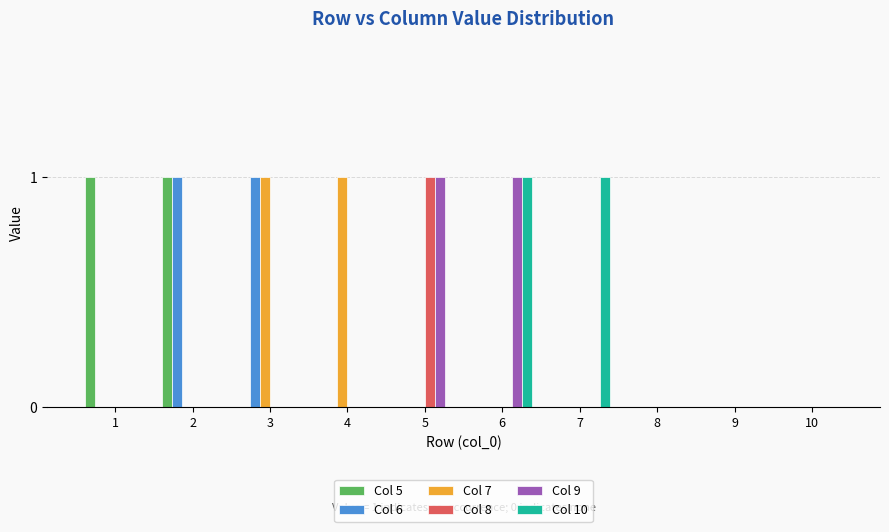

Are the bars horizontal?

No